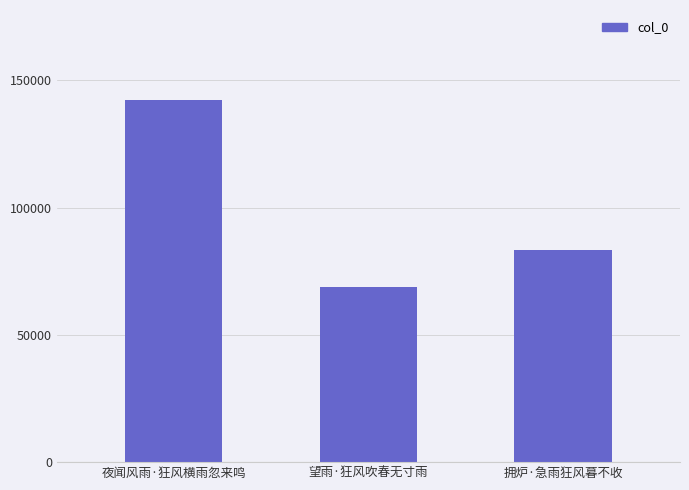

Is it true that the value at 夜闻风雨·狂风横雨忽来鸣 is 142161?

True